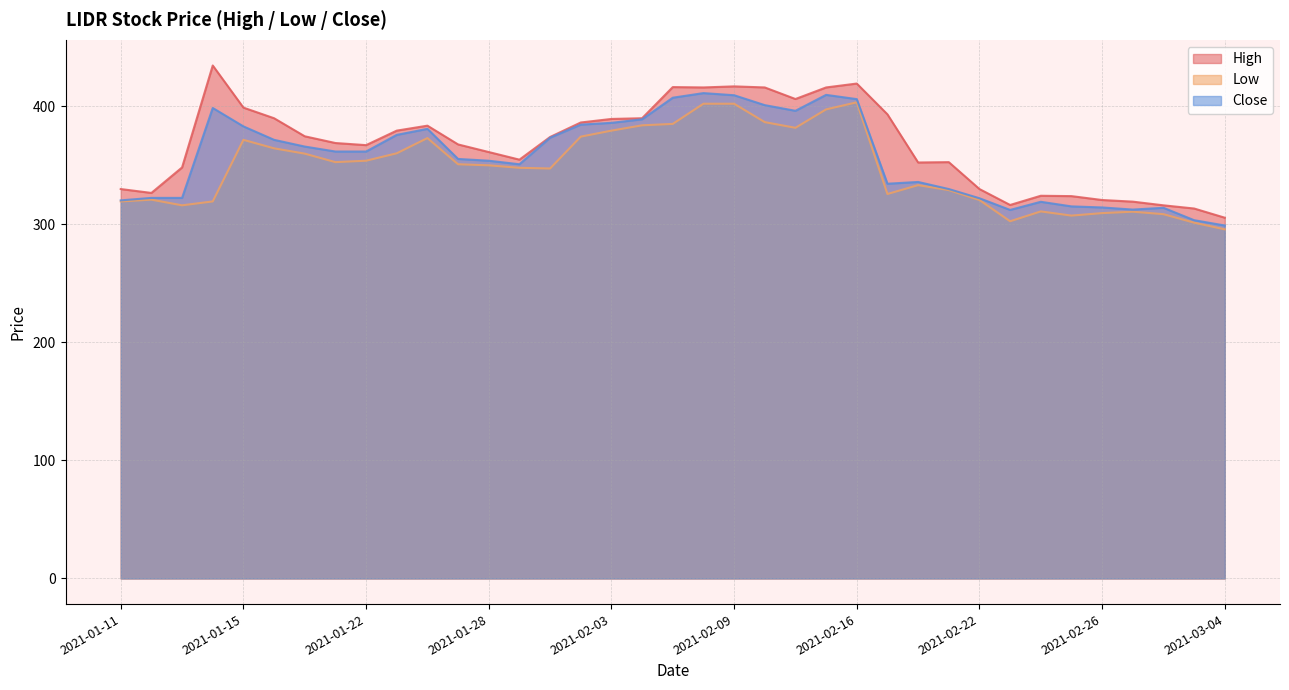

Which series changed the most between 2021-02-23 and 2021-02-26?

Low